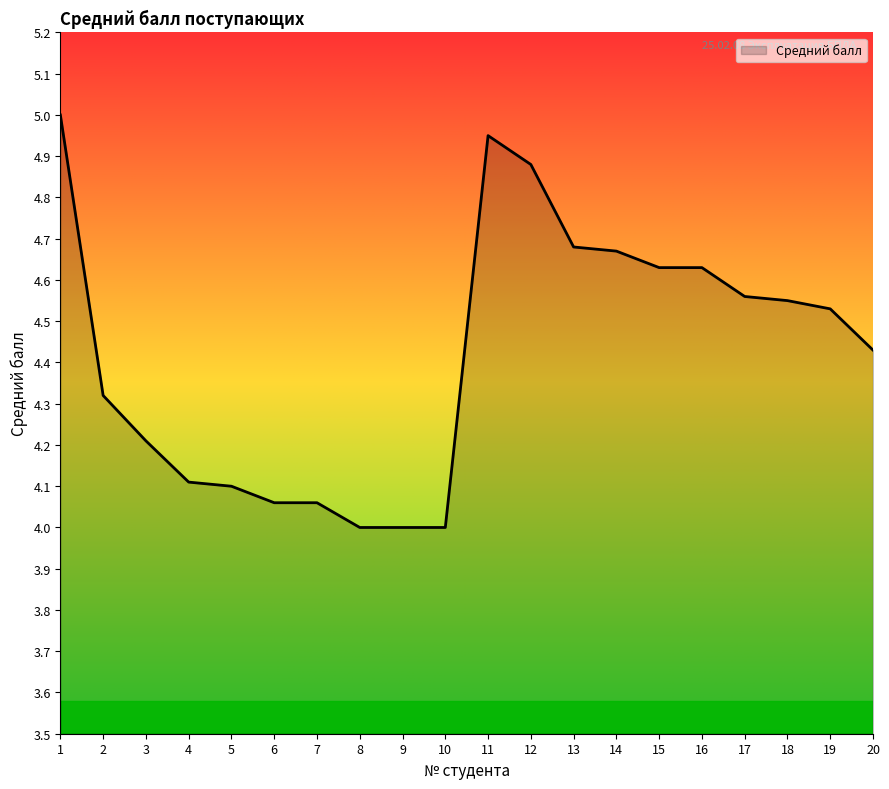

What is the minimum value shown in the chart?

4.0